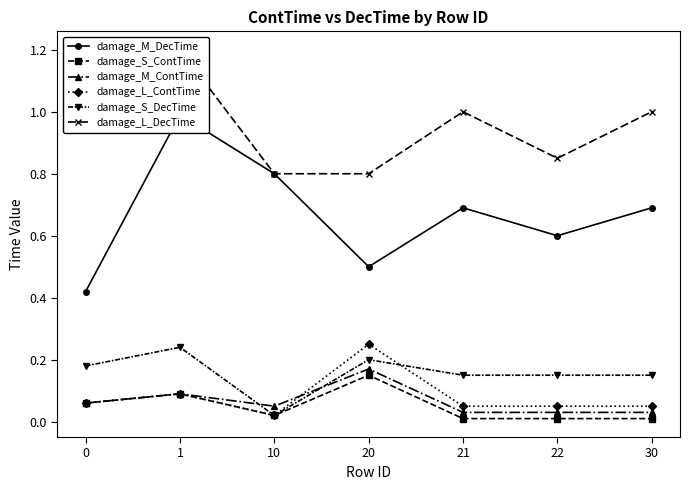

What is the value of the damage_L_DecTime point at the 3rd from the left?

0.8